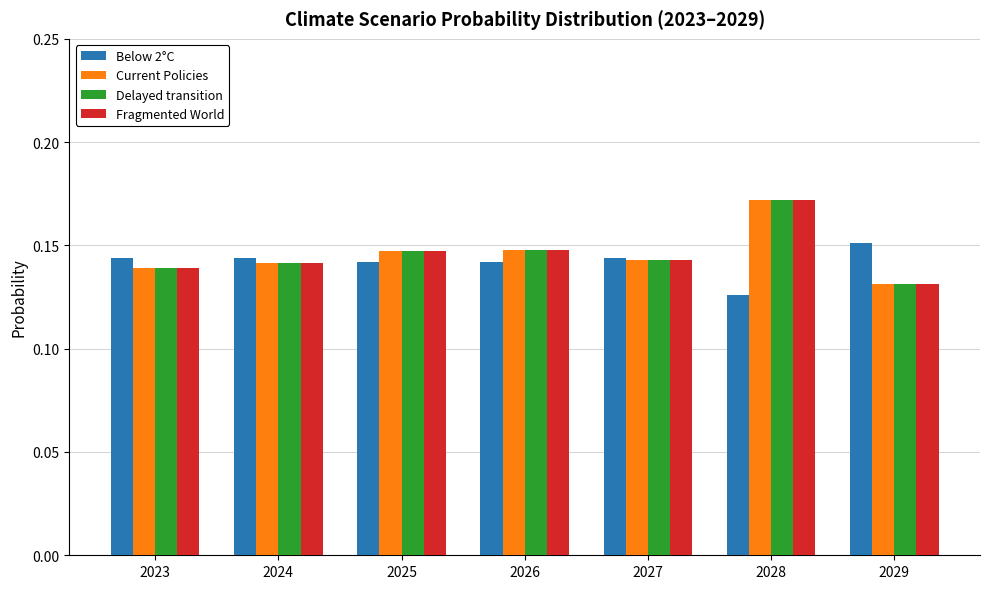

At which label is Below 2°C closest to 0?

2028